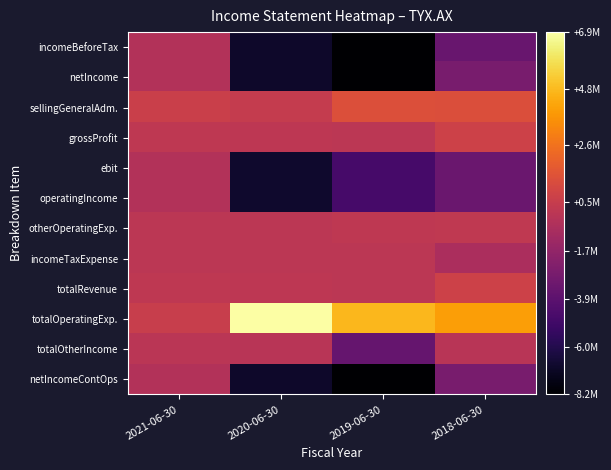

List the series in order of their peak value, lowest first.

incomeBeforeTax, netIncome, netIncomeContOps, ebit, operatingIncome, totalOtherIncome, incomeTaxExpense, otherOperatingExp., grossProfit, totalRevenue, sellingGeneralAdm., totalOperatingExp.